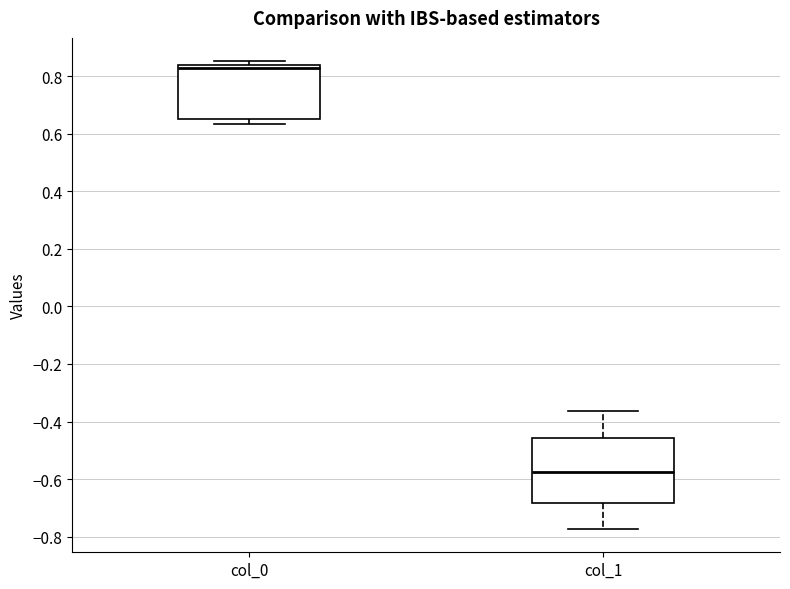

Which box has the lowest median line?

col_1